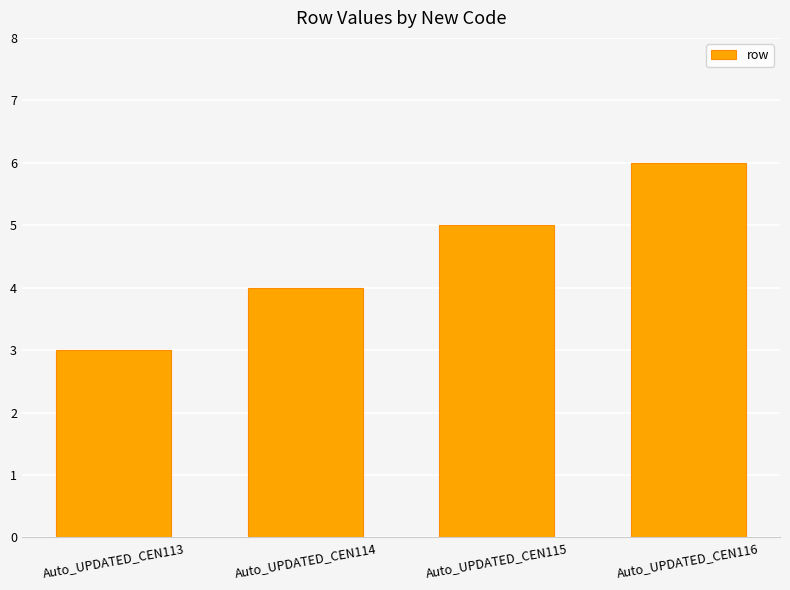

The chart shows a value of 8 at Auto_UPDATED_CEN115. True or false?

False